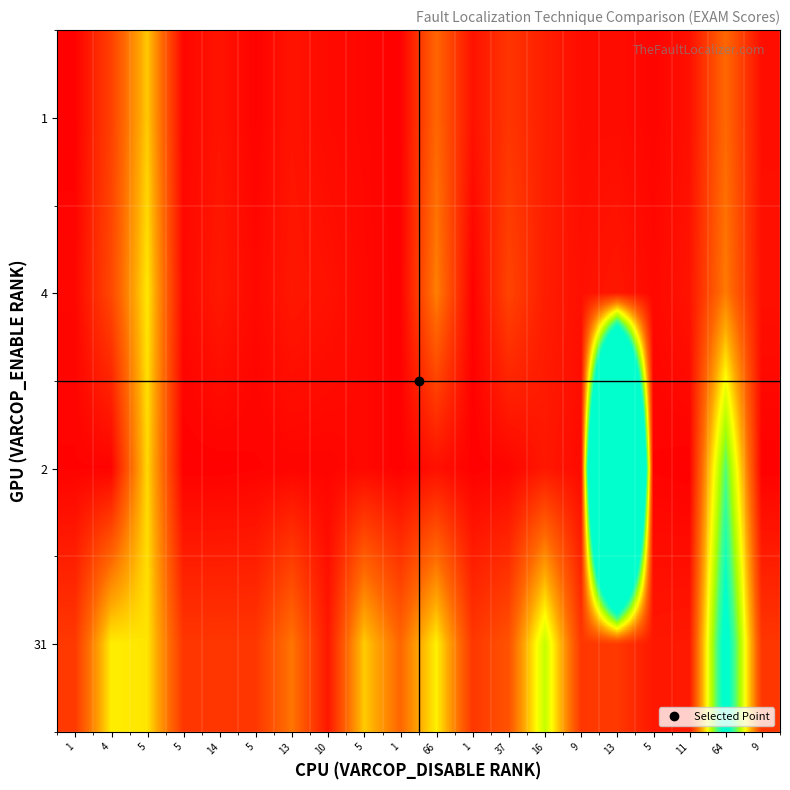

Reading left to right, what are all the values shown in this chart?

1: 1=0.1	4=3.6	5=9.6	5=0.4	14=1.1	5=0.2	13=1.1	10=0.6	5=0.4	1=0.1	66=5.7	1=1.0	37=3.0	16=1.8	9=0.7	13=0.7	5=0.3	11=0.9	64=5.8	9=0.8
4: 1=0.4	4=4.0	5=10.7	5=0.5	14=1.4	5=0.5	13=1.3	10=1.0	5=0.5	1=0.1	66=6.8	1=0.1	37=3.8	16=1.7	9=0.9	13=1.3	5=0.5	11=1.1	64=6.6	9=0.9
2: 1=0.2	4=0.2	5=10.1	5=0.1	14=0.1	5=0.2	13=0.3	10=0.3	5=0.5	1=0.1	66=0.9	1=0.1	37=0.3	16=1.3	9=0.6	13=100.0	5=0.2	11=0.1	64=16.7	9=0.1
31: 1=3.2	4=10.9	5=10.6	5=3.1	14=3.1	5=3.1	13=6.4	10=1.3	5=9.7	1=5.7	66=11.0	1=3.1	37=4.7	16=13.4	9=3.1	13=3.2	5=1.3	11=1.4	64=21.7	9=3.1